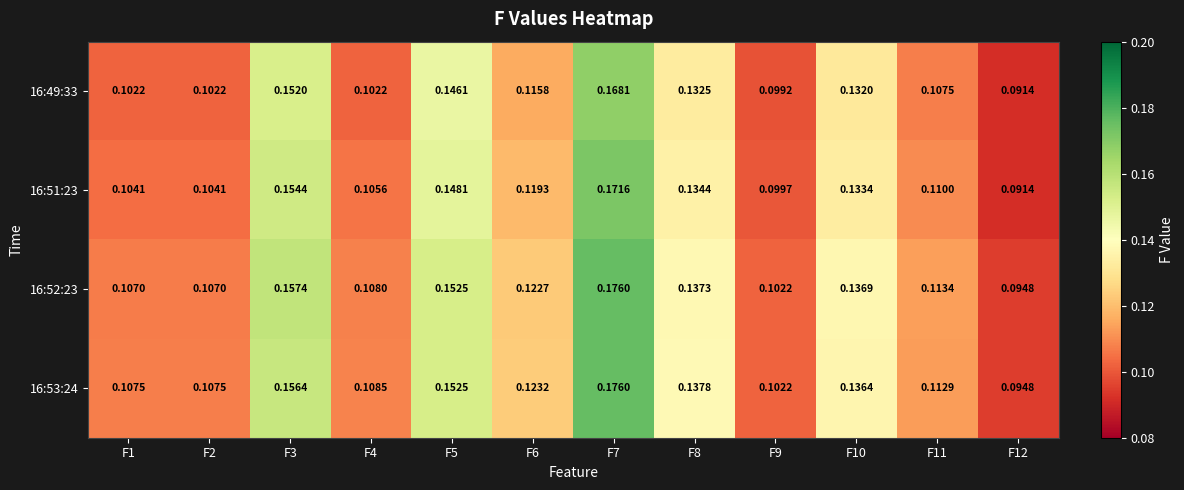

Is the value of 16:51:23 at F7 greater than the value of 16:49:33 at F6?

Yes